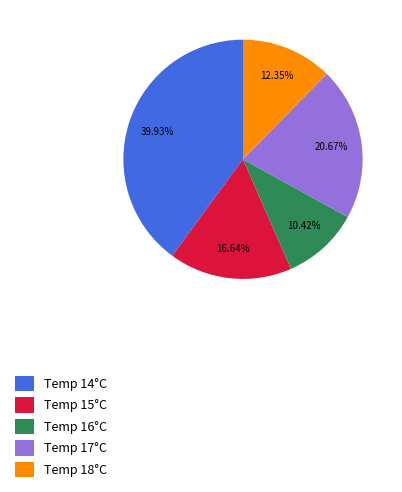

Which has a higher value, Temp 17°C or Temp 18°C?

Temp 17°C